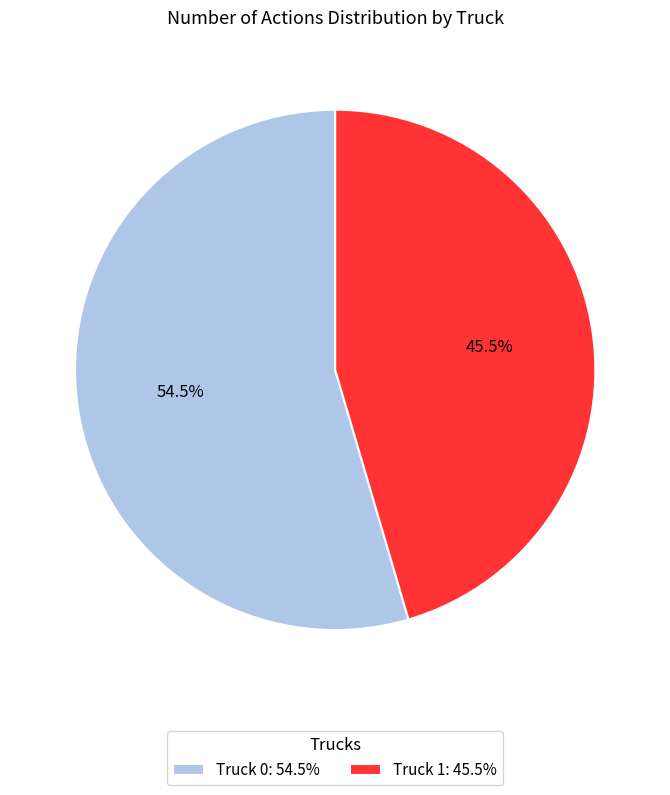

What is the ratio of the value at Truck 0 to the value at Truck 1?

1.2